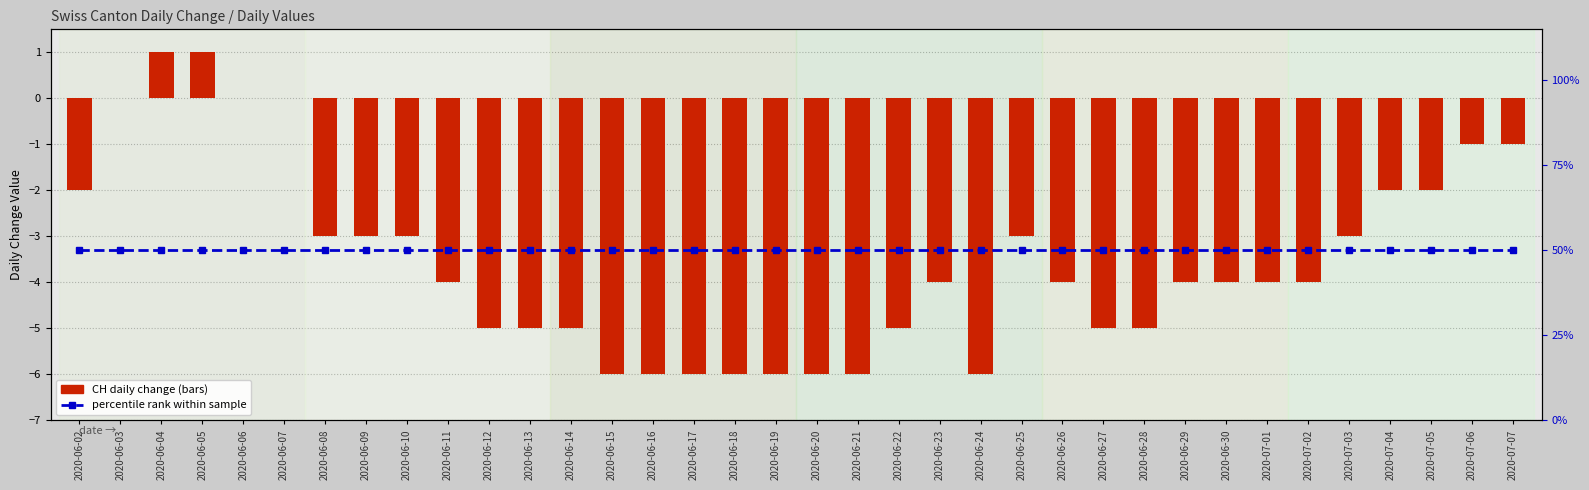

How many groups of bars are there?

36